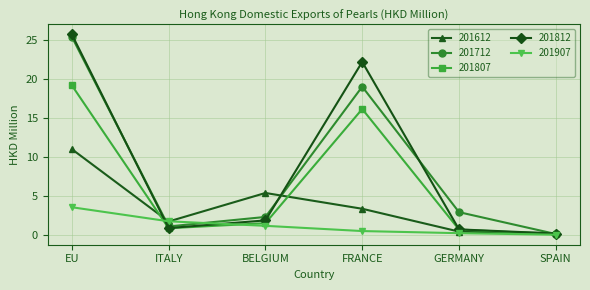

Is it true that 201807 equals 0.7 at GERMANY?

True